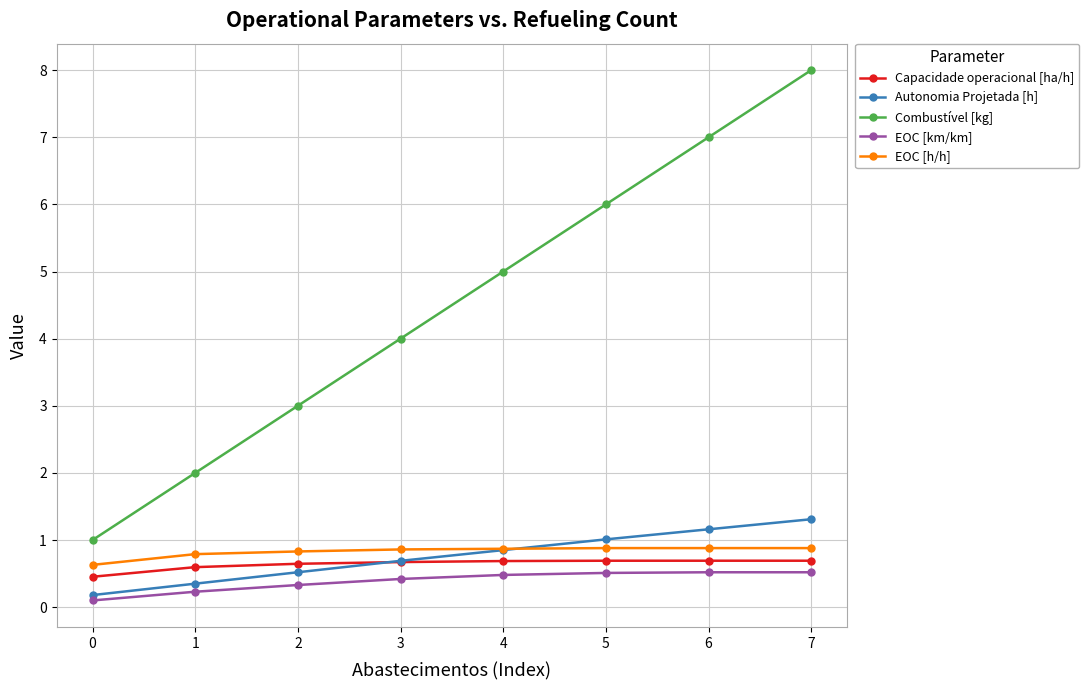

The Capacidade operacional [ha/h] series shows 0.2 at 7. True or false?

False